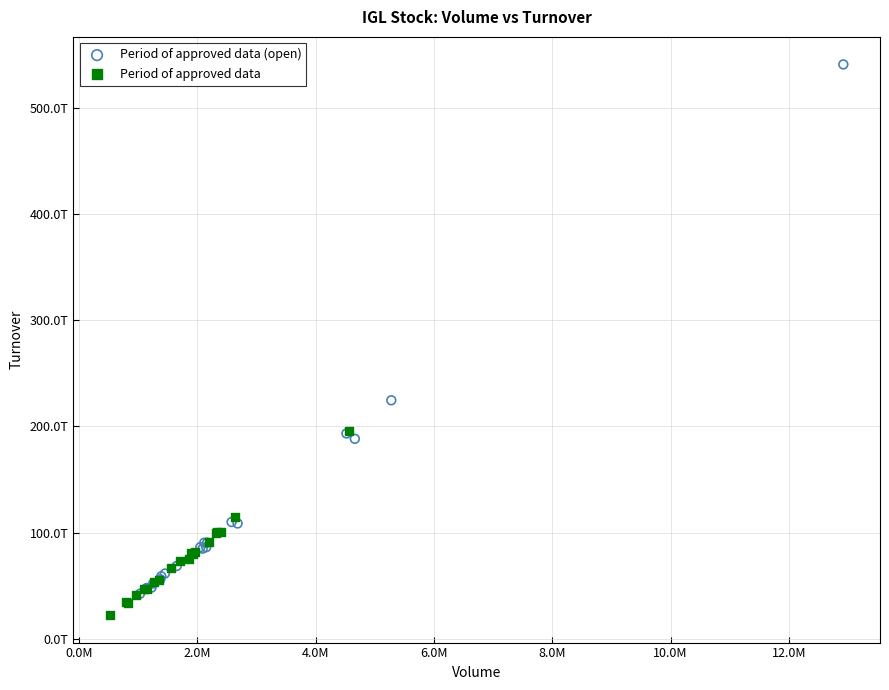

Which series has the largest Y range (max minus min)?

Period of approved data (open)